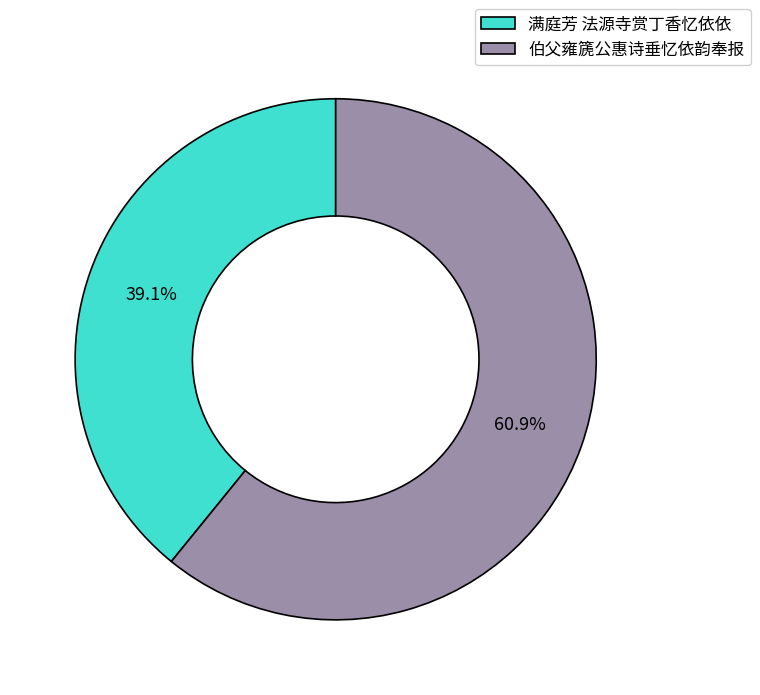

To the nearest percent, what is the combined percentage of 伯父雍篪公惠诗垂忆依韵奉报 and 满庭芳 法源寺赏丁香忆依依?

100%